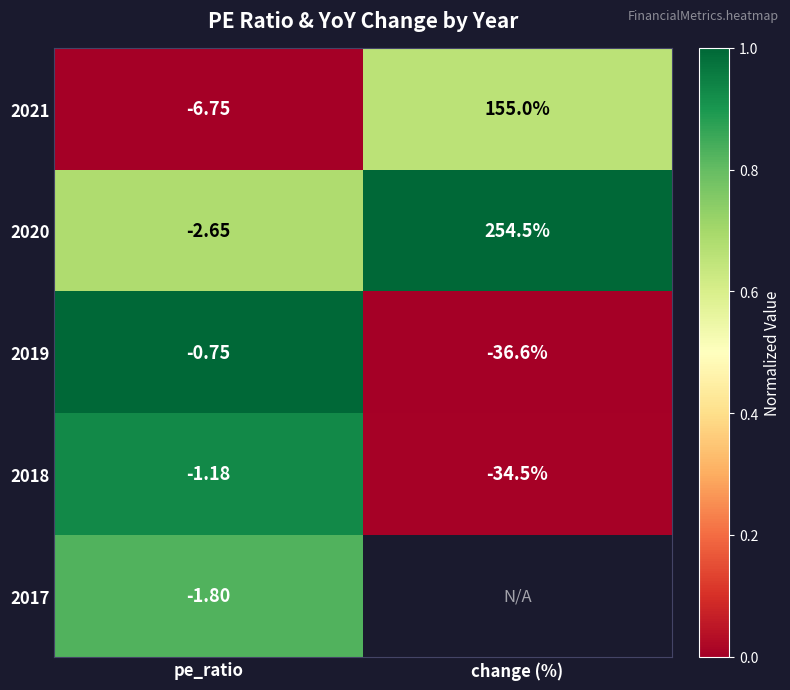

Is the value of 2019 at pe_ratio greater than the value of 2018 at change (%)?

Yes